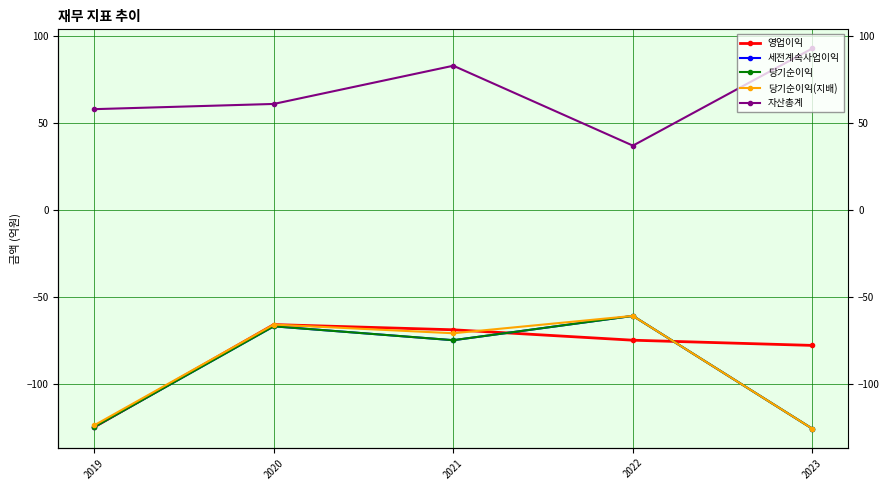

What is the difference between the maximum and minimum values in the 당기순이익 series?

65